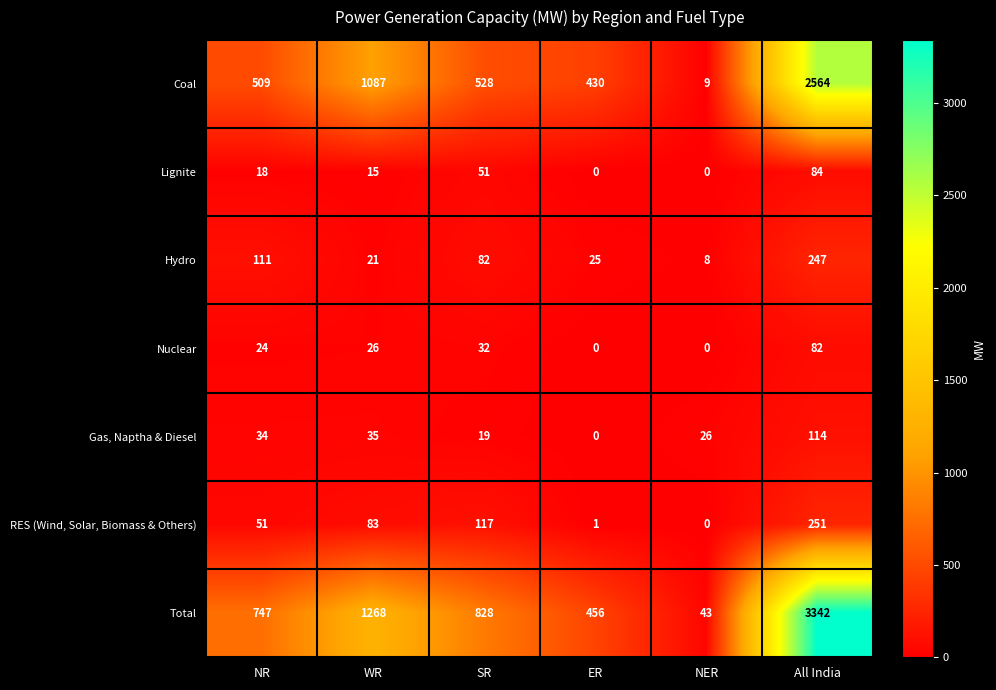

At which label does Coal reach its minimum?

NER